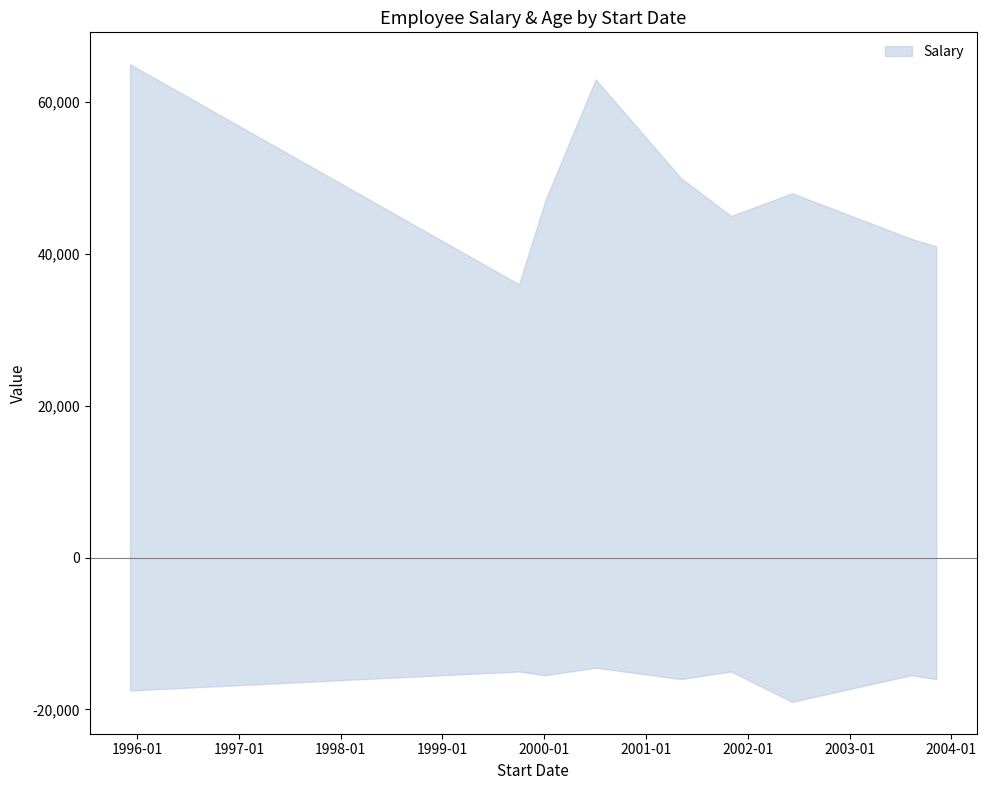

How many data points in Salary are less than 47000?

4